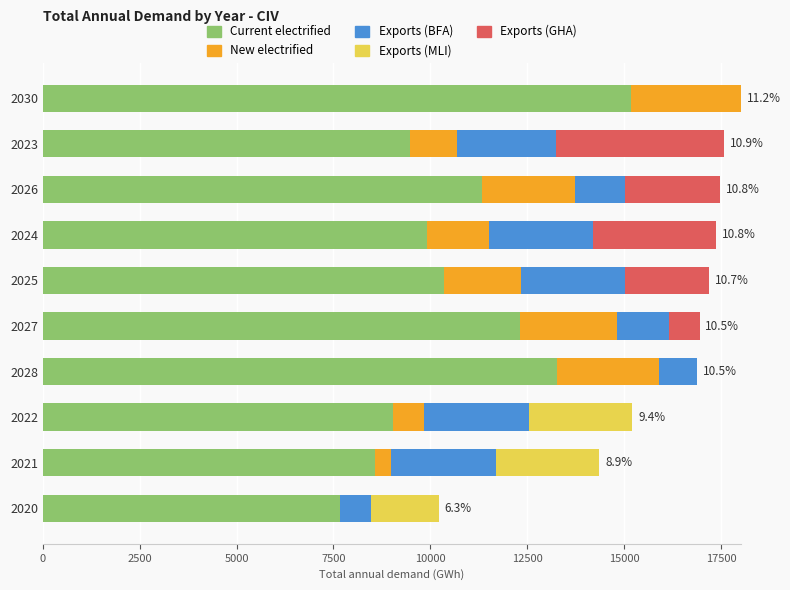

At which label does Current electrified reach its peak?

2030